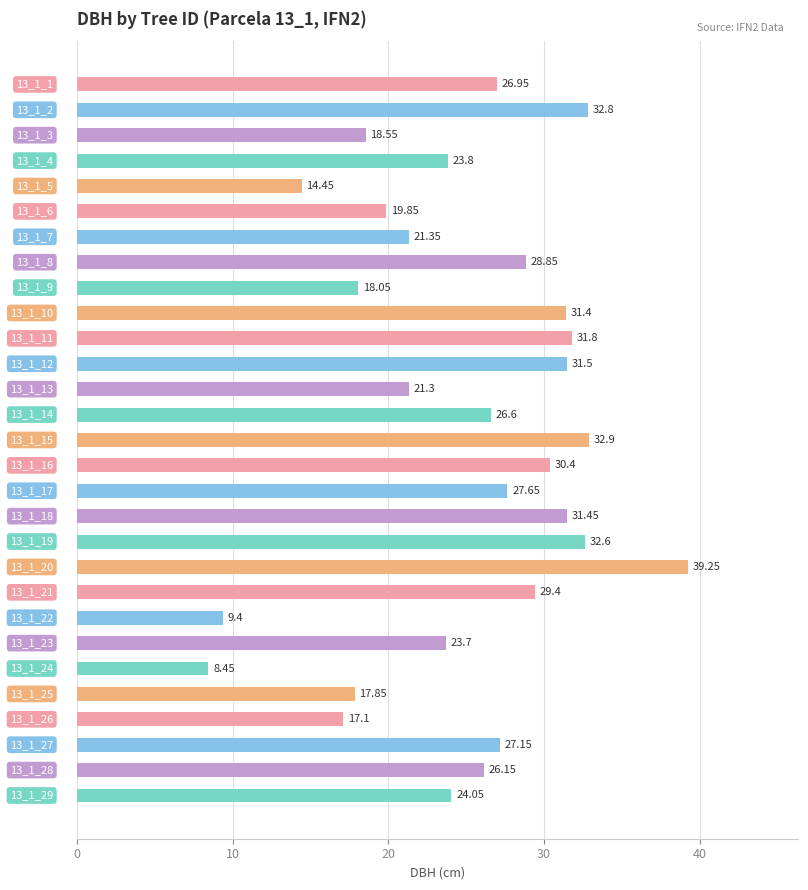

What is the difference between the maximum and minimum values?

30.8